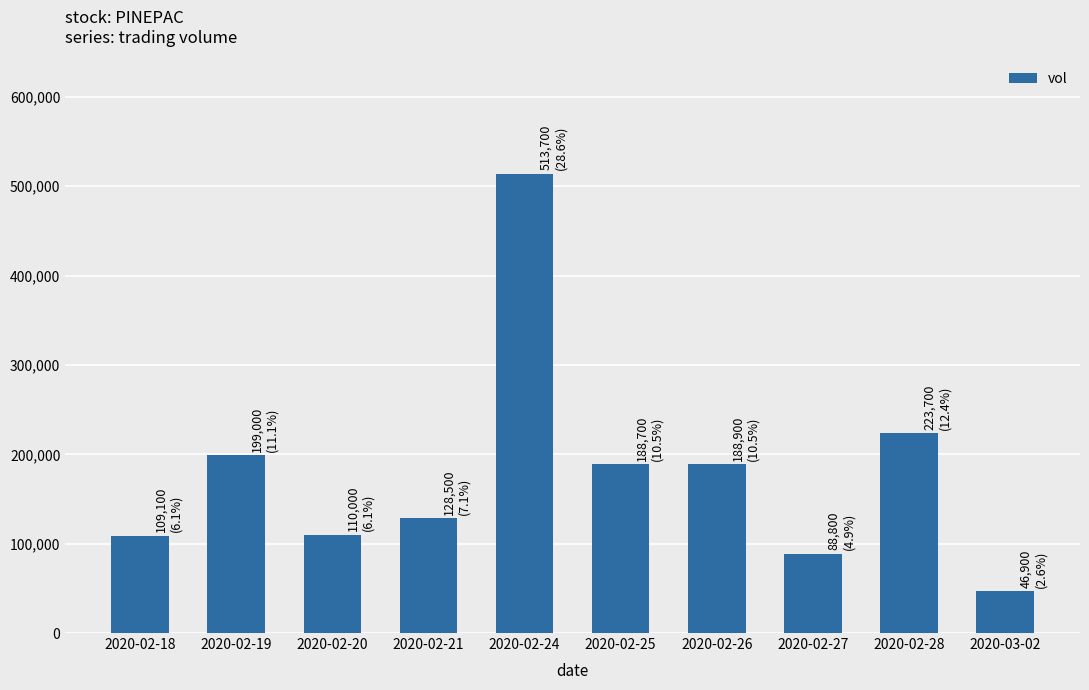

What is the label of the 2nd bar from the right?

2020-02-28